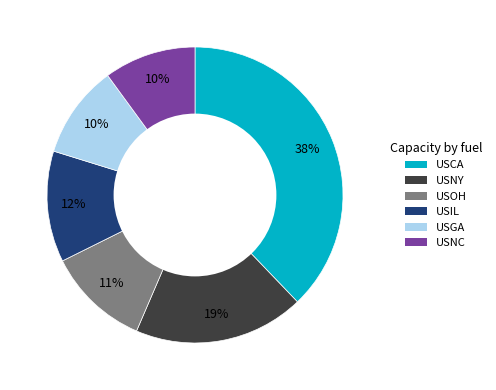

Count the number of slices in the pie.

6